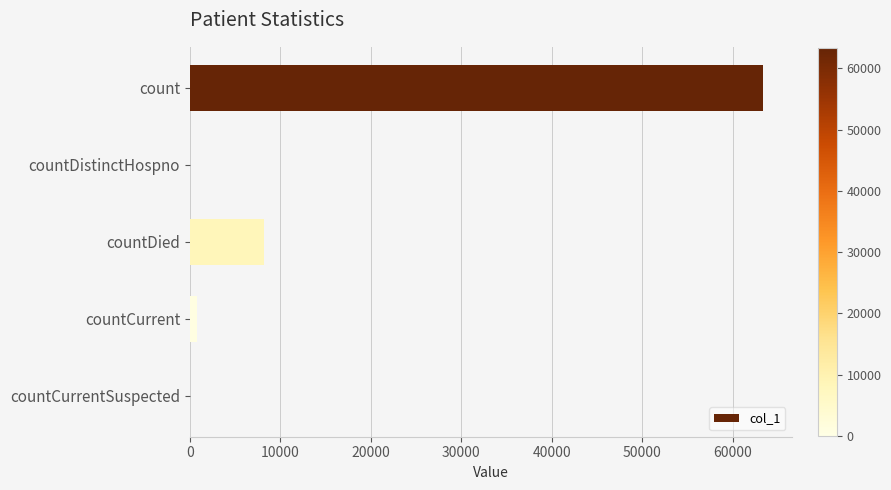

Are the bars horizontal?

Yes